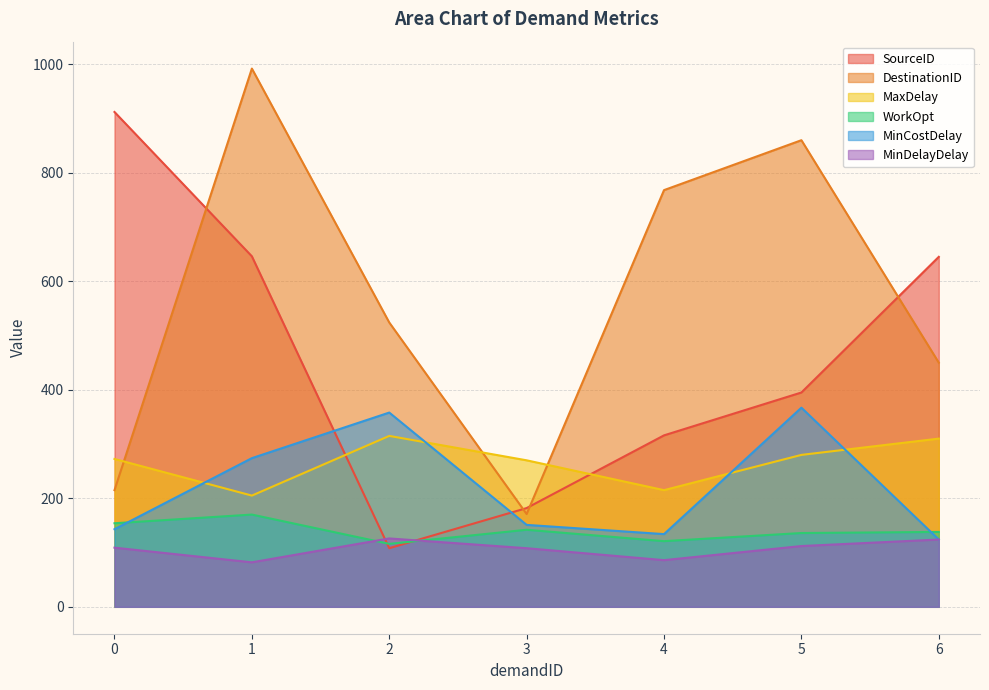

Which series changed the most between 4 and 6?

SourceID